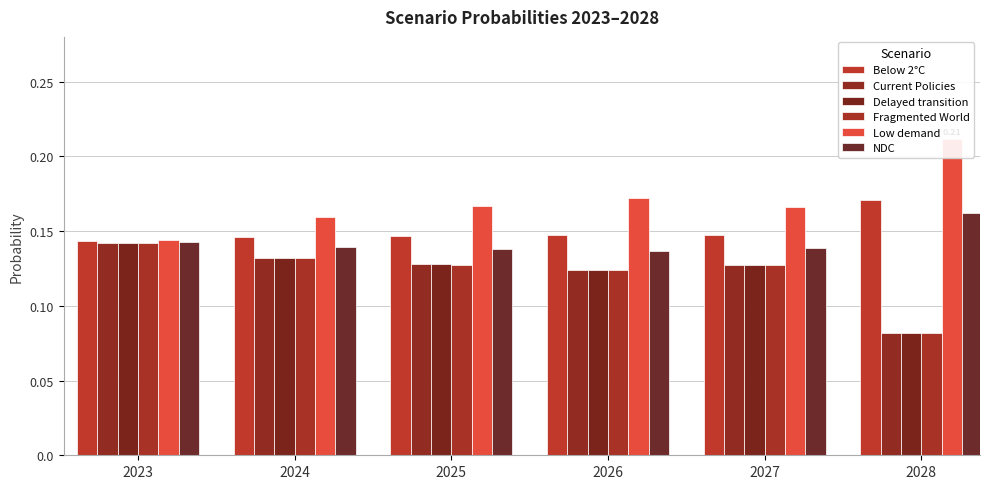

At how many categories does at least one series exceed 0?

6